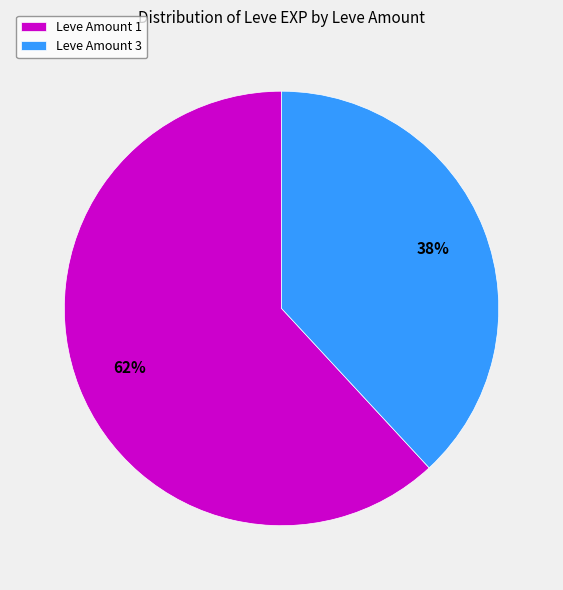

Approximately how many times larger is the value at Leve Amount 3 compared to Leve Amount 1?

0.6